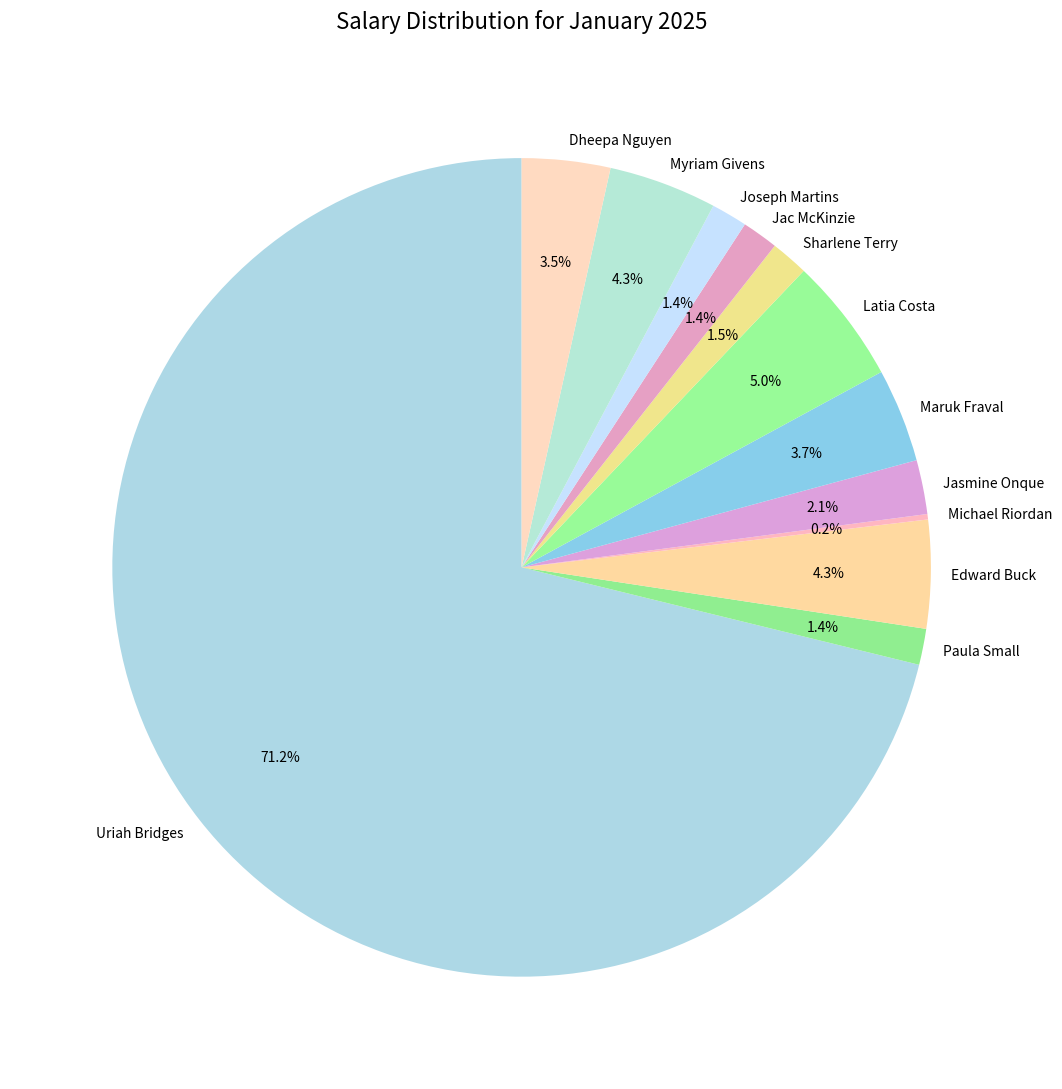

How much of the chart is everything except Paula Small?

98.6%